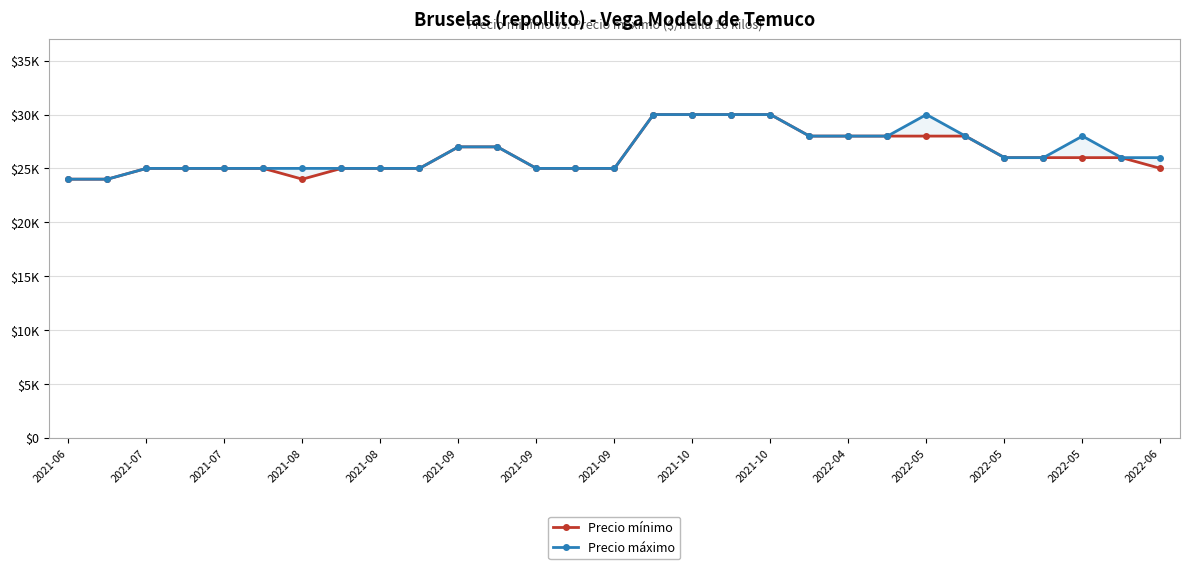

Reading right to left, extract all data points from this chart.

Precio mínimo: 25000	26000	26000	26000	26000	28000	28000	28000	28000	28000	30000	30000	30000	30000	25000	25000	25000	27000	27000	25000	25000	25000	24000	25000	25000	25000	25000	24000	24000
Precio máximo: 26000	26000	28000	26000	26000	28000	30000	28000	28000	28000	30000	30000	30000	30000	25000	25000	25000	27000	27000	25000	25000	25000	25000	25000	25000	25000	25000	24000	24000